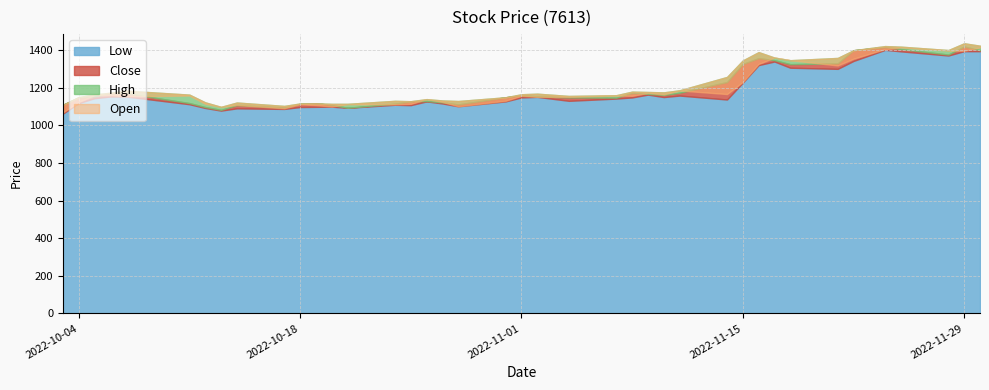

The Low series shows 1735 at 2022-11-18. True or false?

False